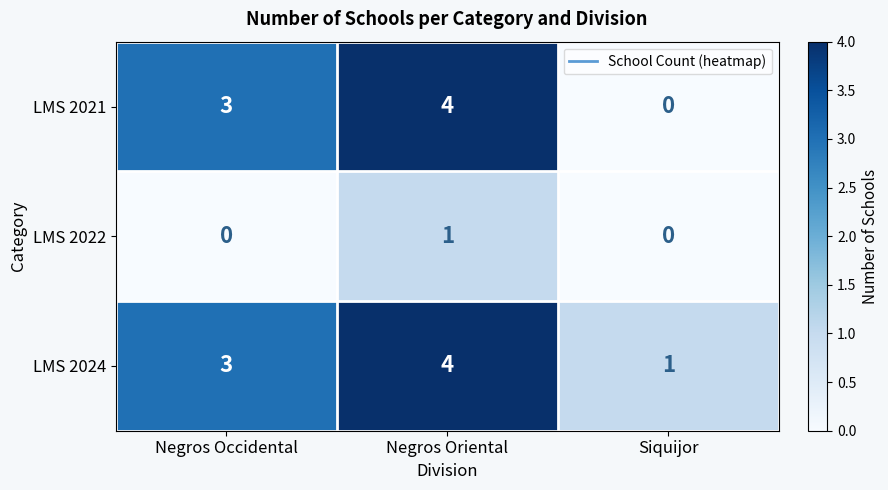

Reading right to left, what are all the values shown in this chart?

LMS 2021: Siquijor=0	Negros Oriental=4	Negros Occidental=3
LMS 2022: Siquijor=0	Negros Oriental=1	Negros Occidental=0
LMS 2024: Siquijor=1	Negros Oriental=4	Negros Occidental=3